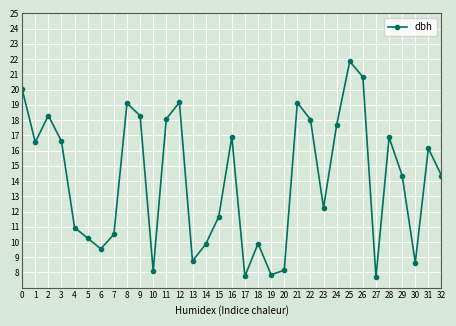

Is it true that the value at 8 is 11.4?

False